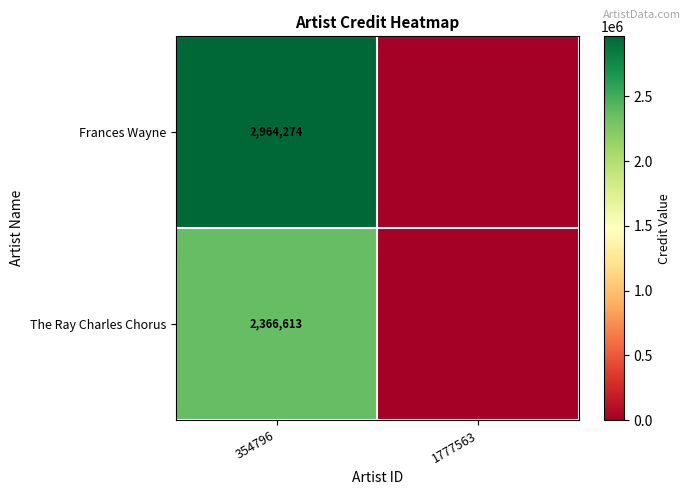

What is the spread (max minus min) of values at 354796?

597661